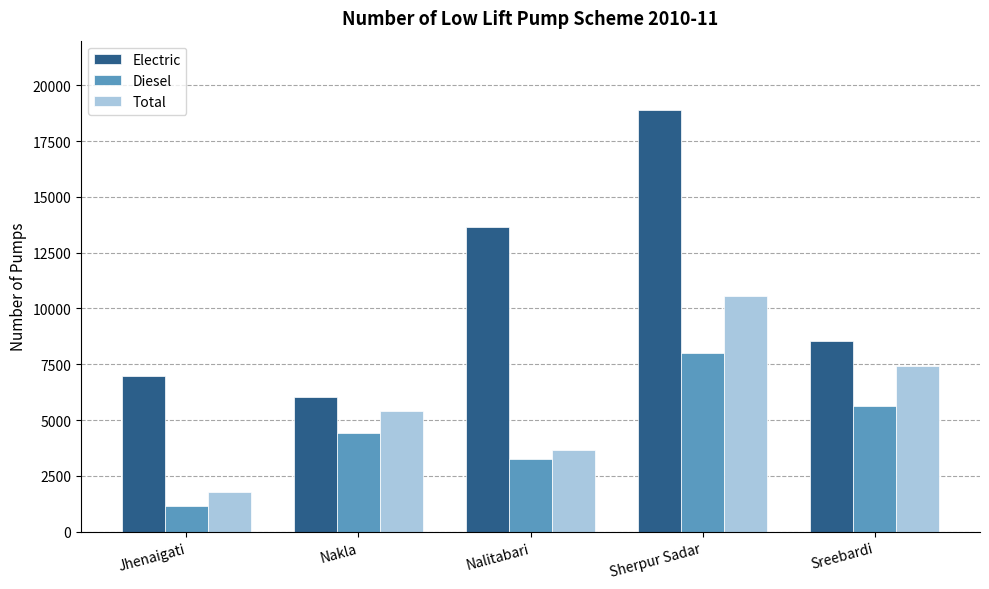

How many series are shown in this chart?

3